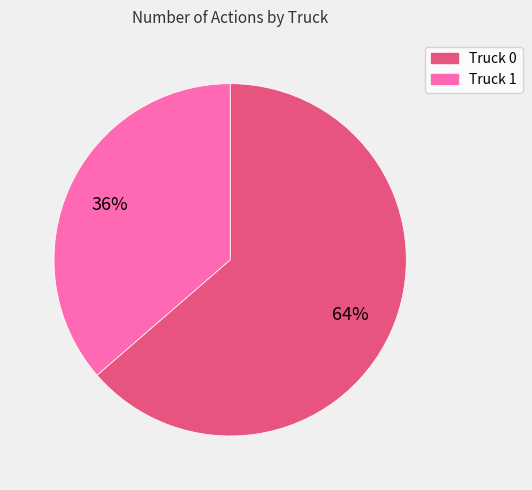

Is it true that Truck 0 is 64% of the pie?

True